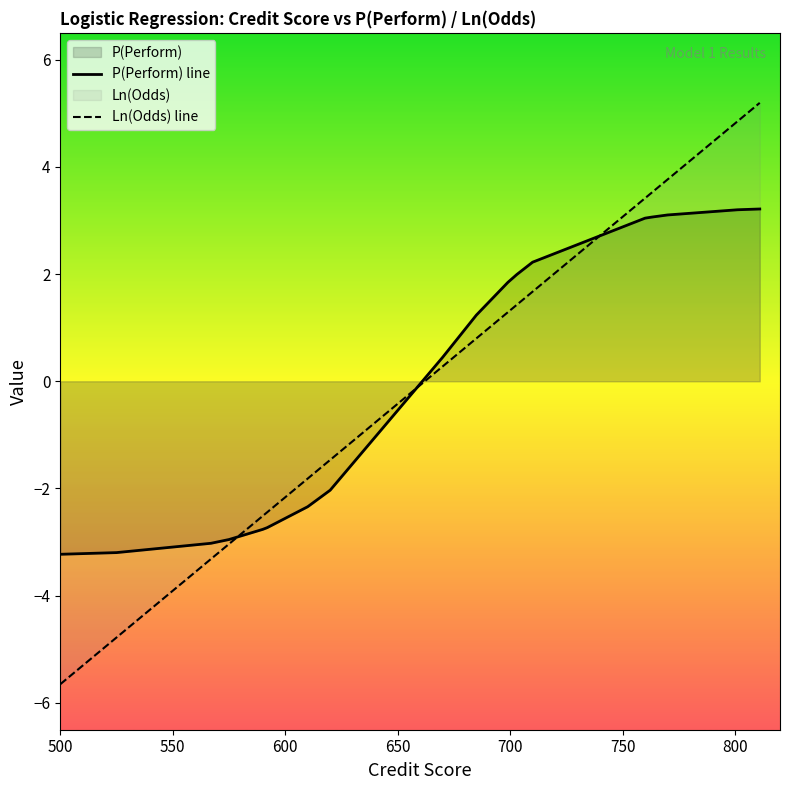

At which category does the chart reach its minimum across all series?

500